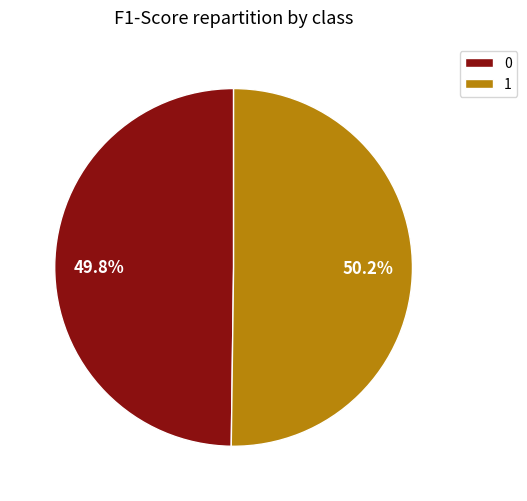

What percentage do 1 and 0 together represent?

100.0%